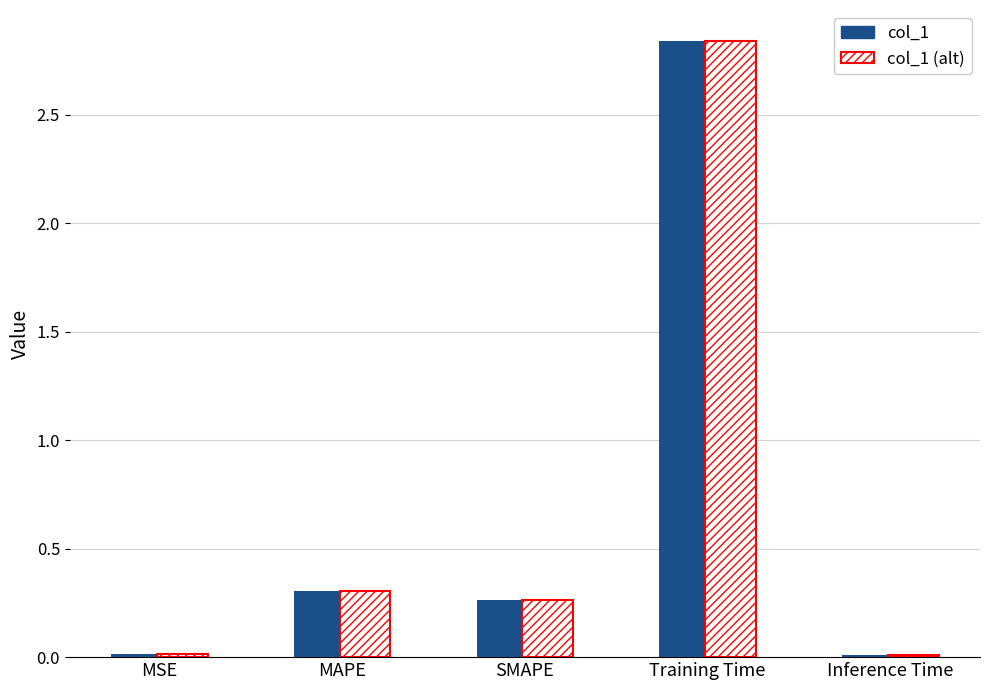

True or false: col_1 has a value of 0.7 at Training Time.

False